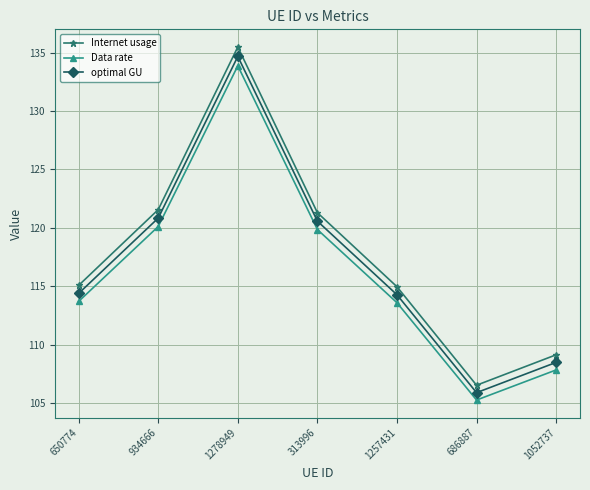

Does the chart have visible grid lines?

Yes